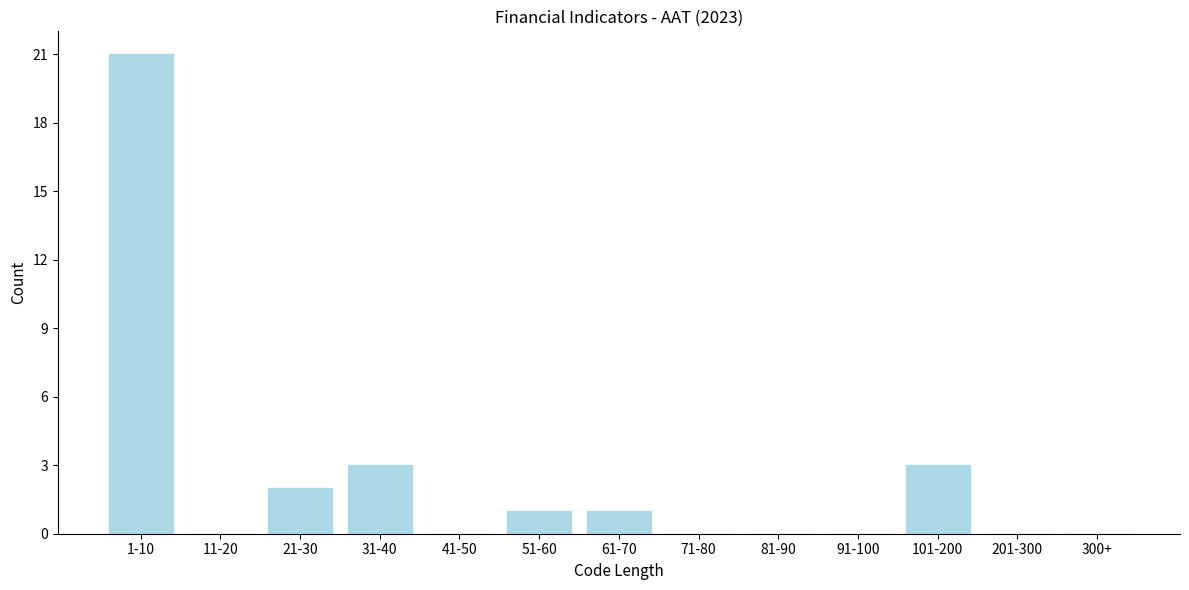

Reading left to right, transcribe all the data shown in this chart.

1-10=21	11-20=0	21-30=2	31-40=3	41-50=0	51-60=1	61-70=1	71-80=0	81-90=0	91-100=0	101-200=3	201-300=0	300+=0